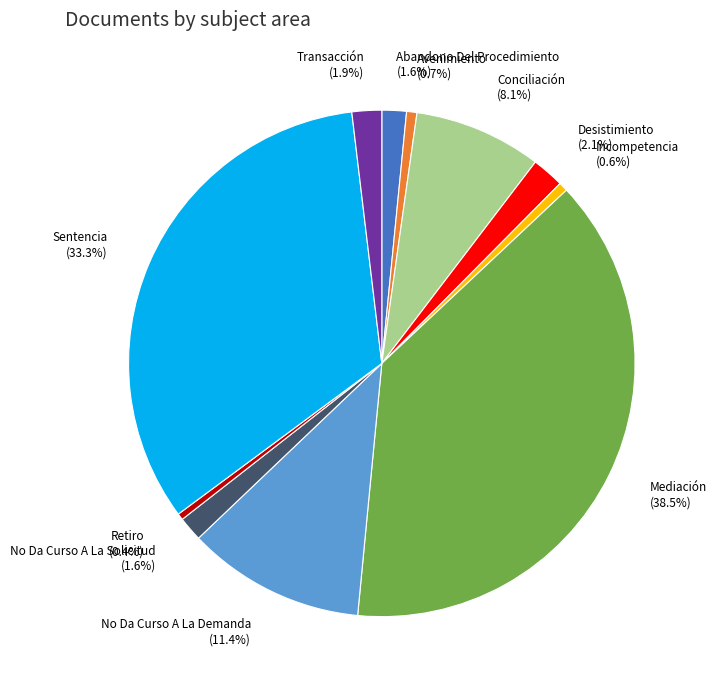

To the nearest percent, what percentage of the pie is No Da Curso A La Demanda?

11%